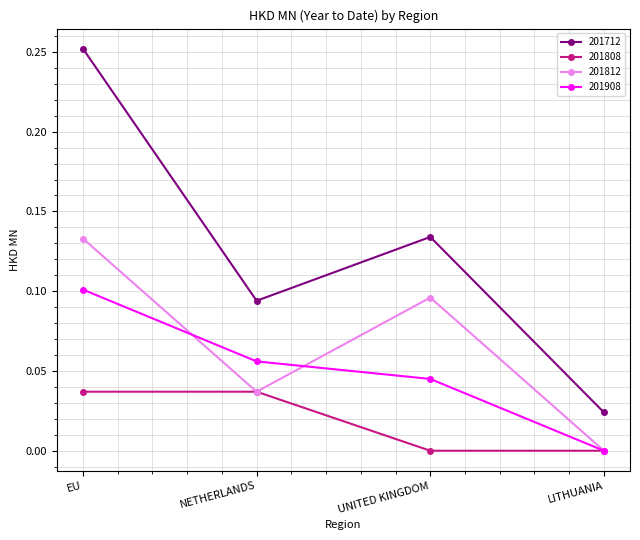

True or false: 201812 and 201712 cross at least once.

False